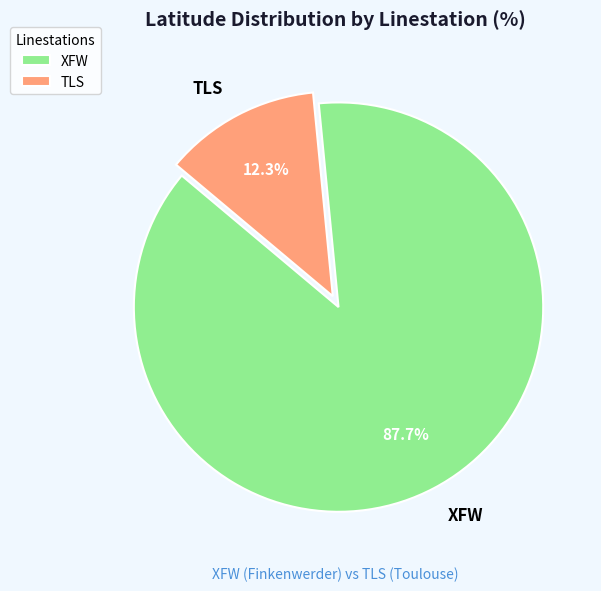

The TLS slice represents 12% of the pie. True or false?

True